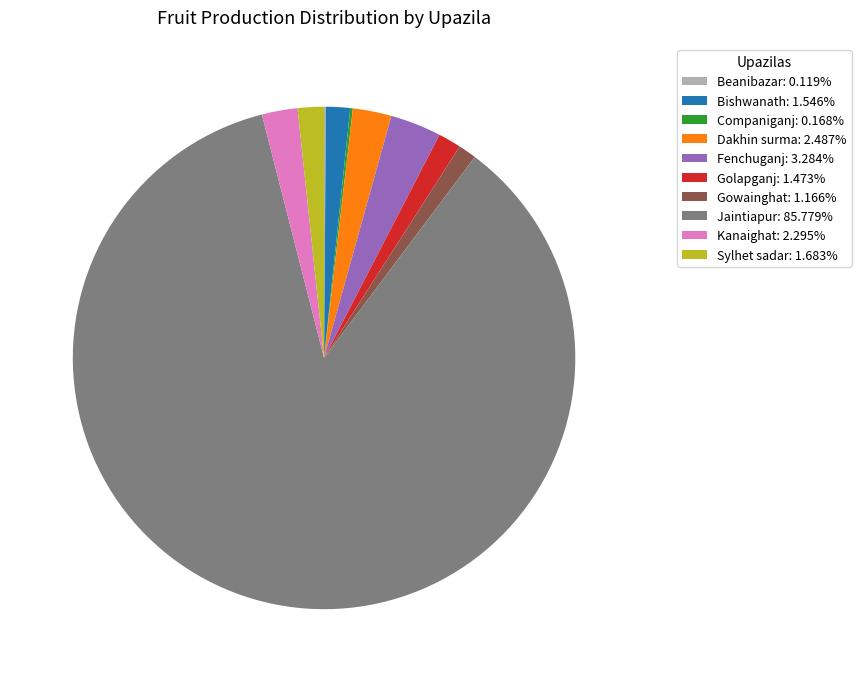

Combined, do Jaintiapur: 85.779% and Bishwanath: 1.546% account for over 50%?

Yes